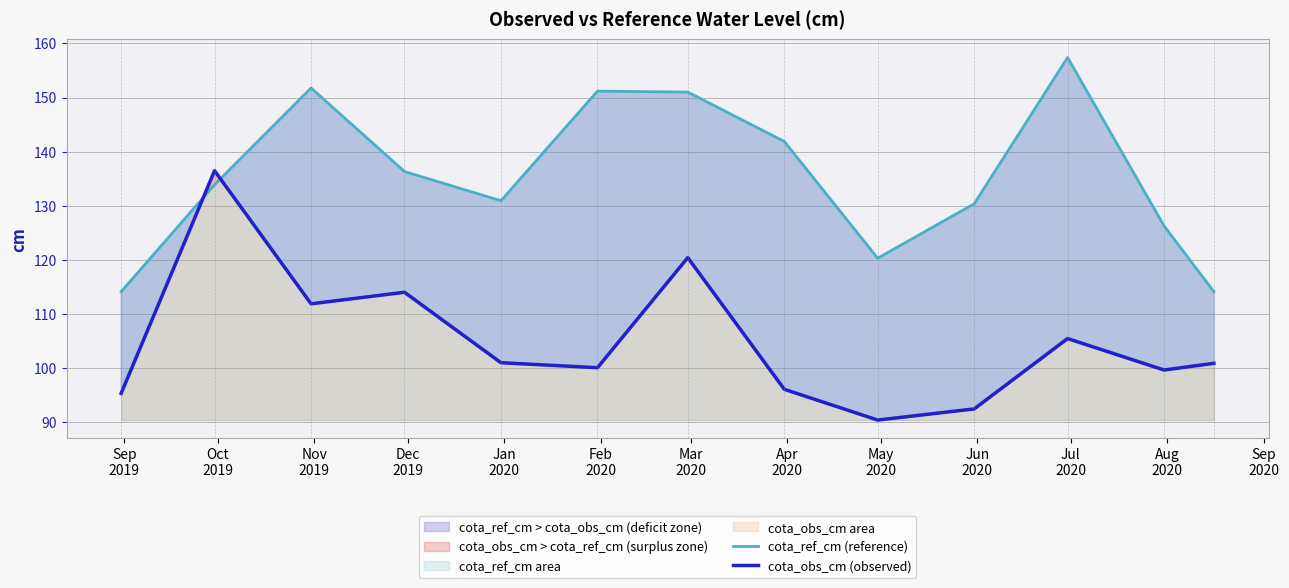

How many times do cota_ref_cm (reference) and cota_obs_cm (observed) cross each other?

2